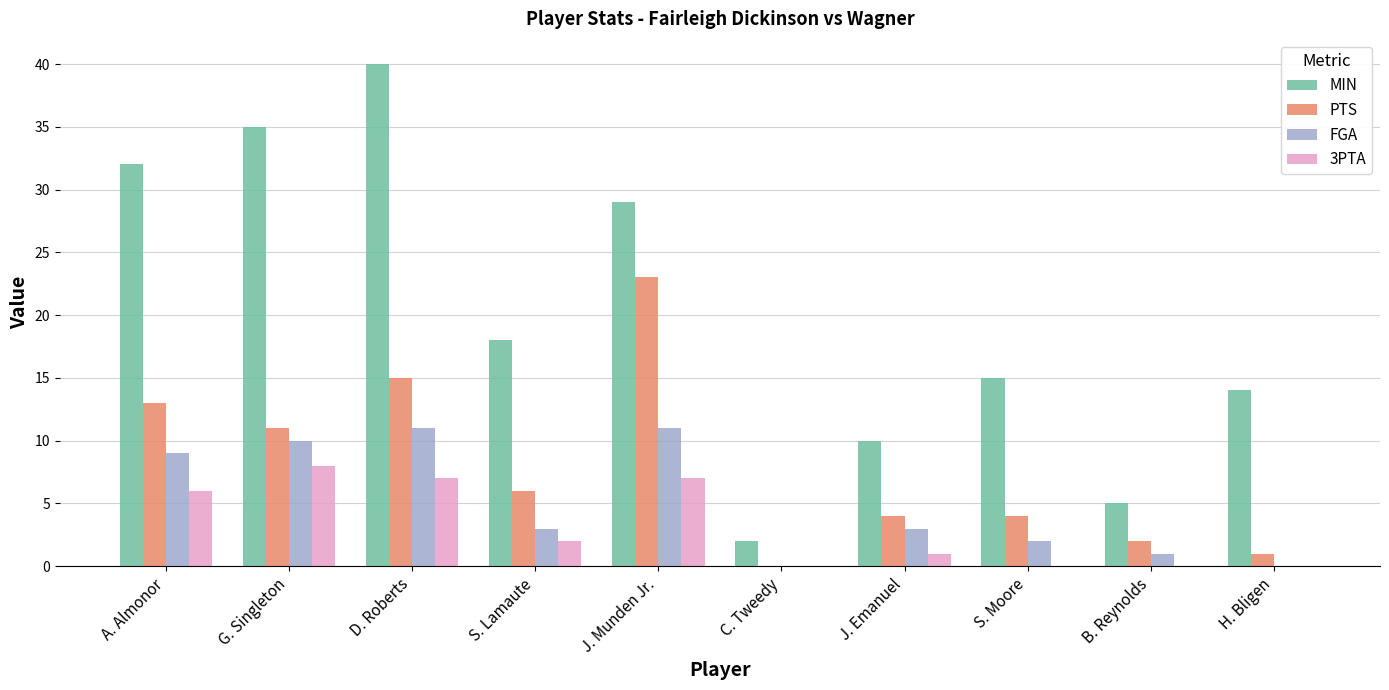

Is it true that PTS equals 6 at S. Lamaute?

True